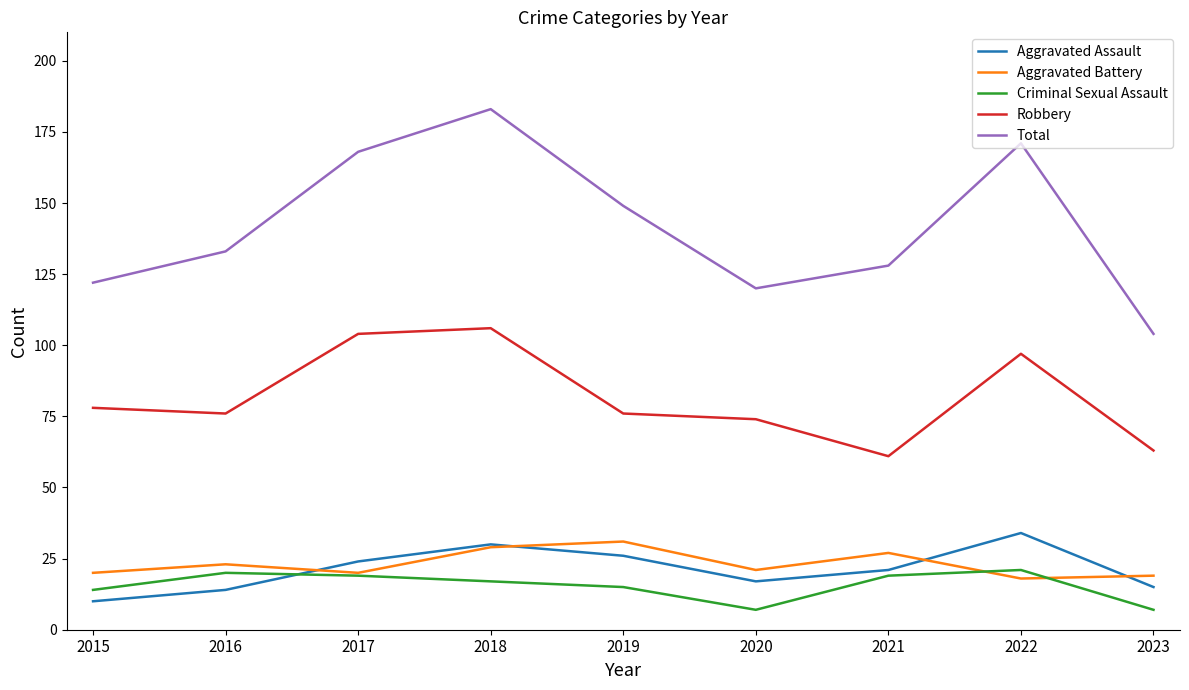

The value of Criminal Sexual Assault at 2023 is 7. True or false?

True